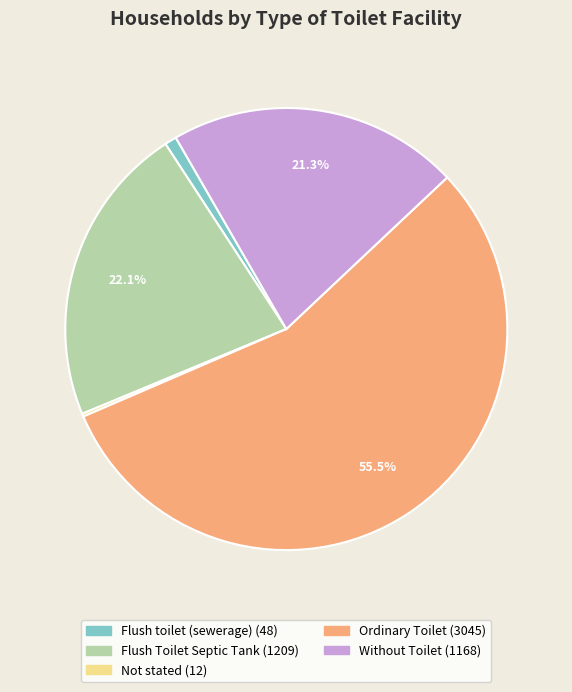

Which category has the biggest portion of the pie?

Ordinary Toilet